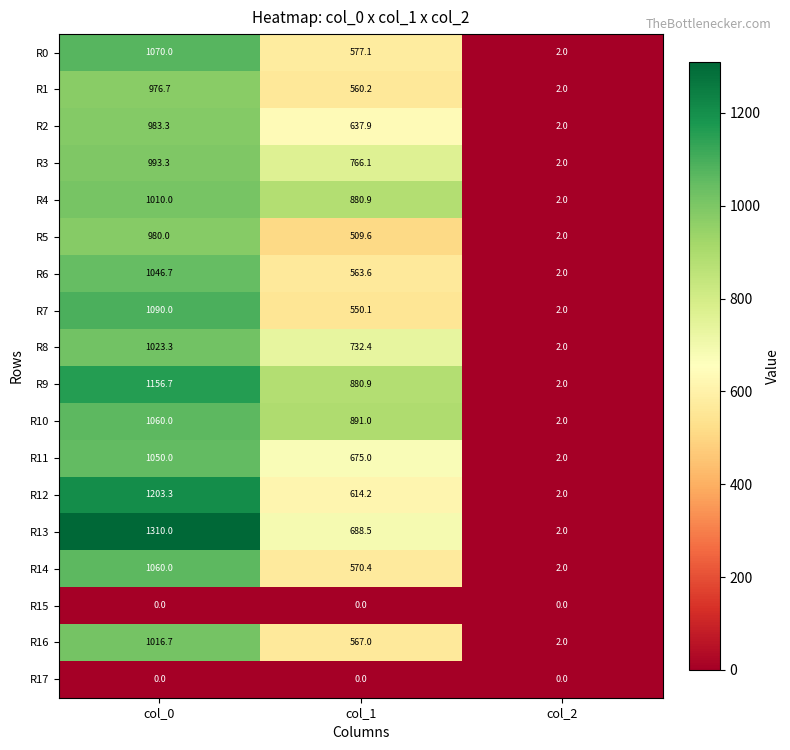

What is the difference between the maximum and second lowest values in the R12 series?

589.1